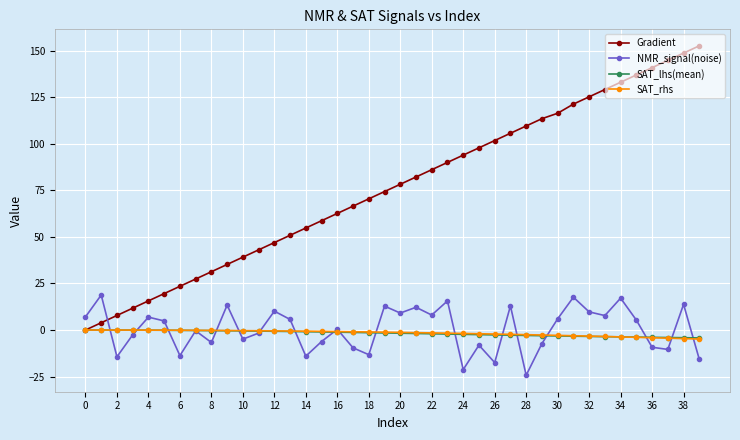

How many intersections are there between NMR_signal(noise) and Gradient?

1